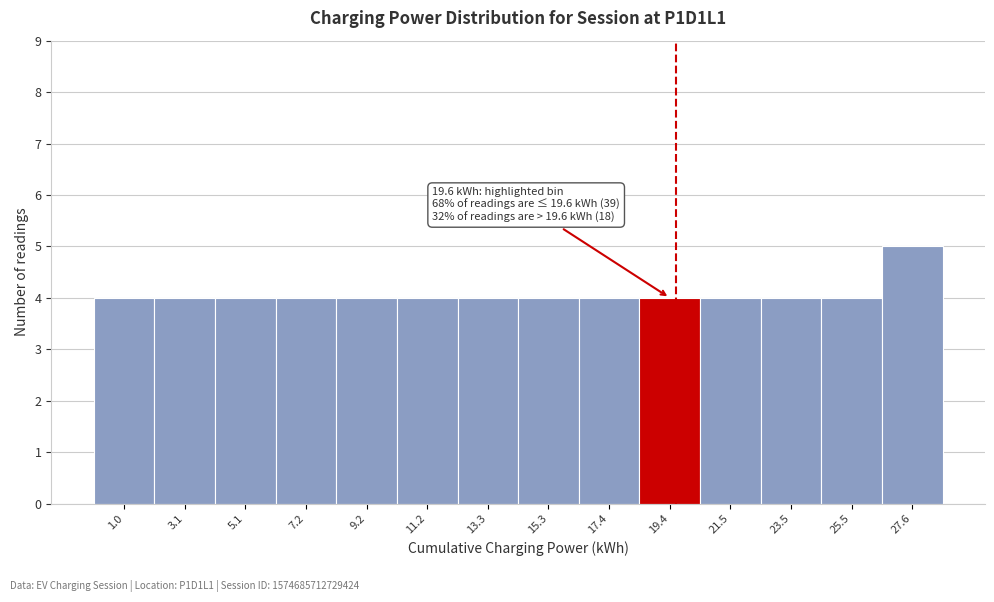

Over which range of the x-axis is the bar tallest?

26.5 to 28.5